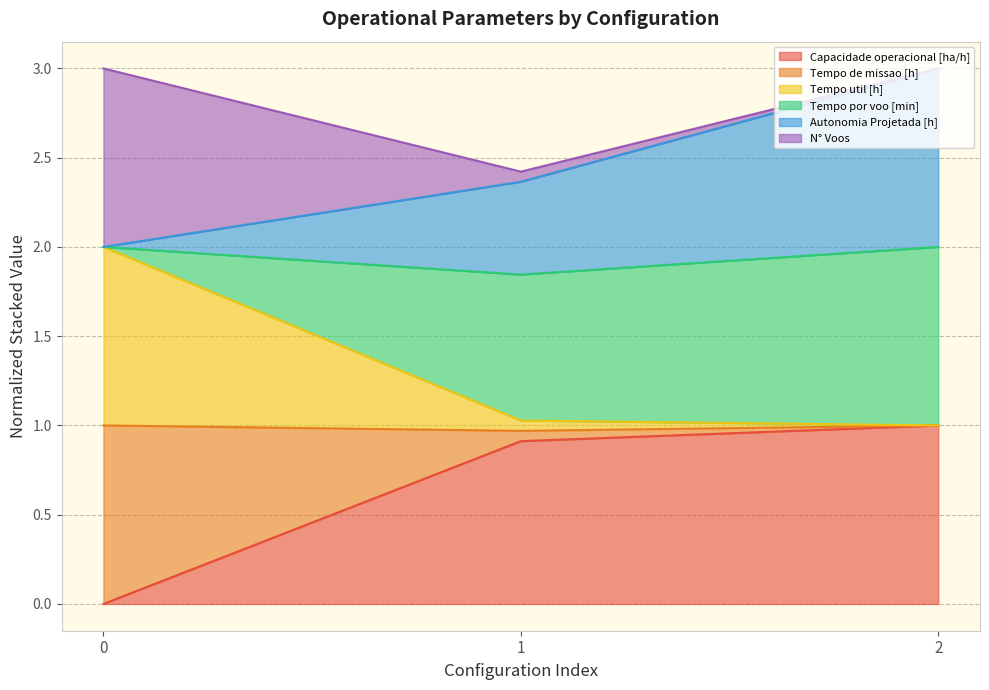

Rank the categories by Capacidade operacional [ha/h] value from lowest to highest.

0, 1, 2